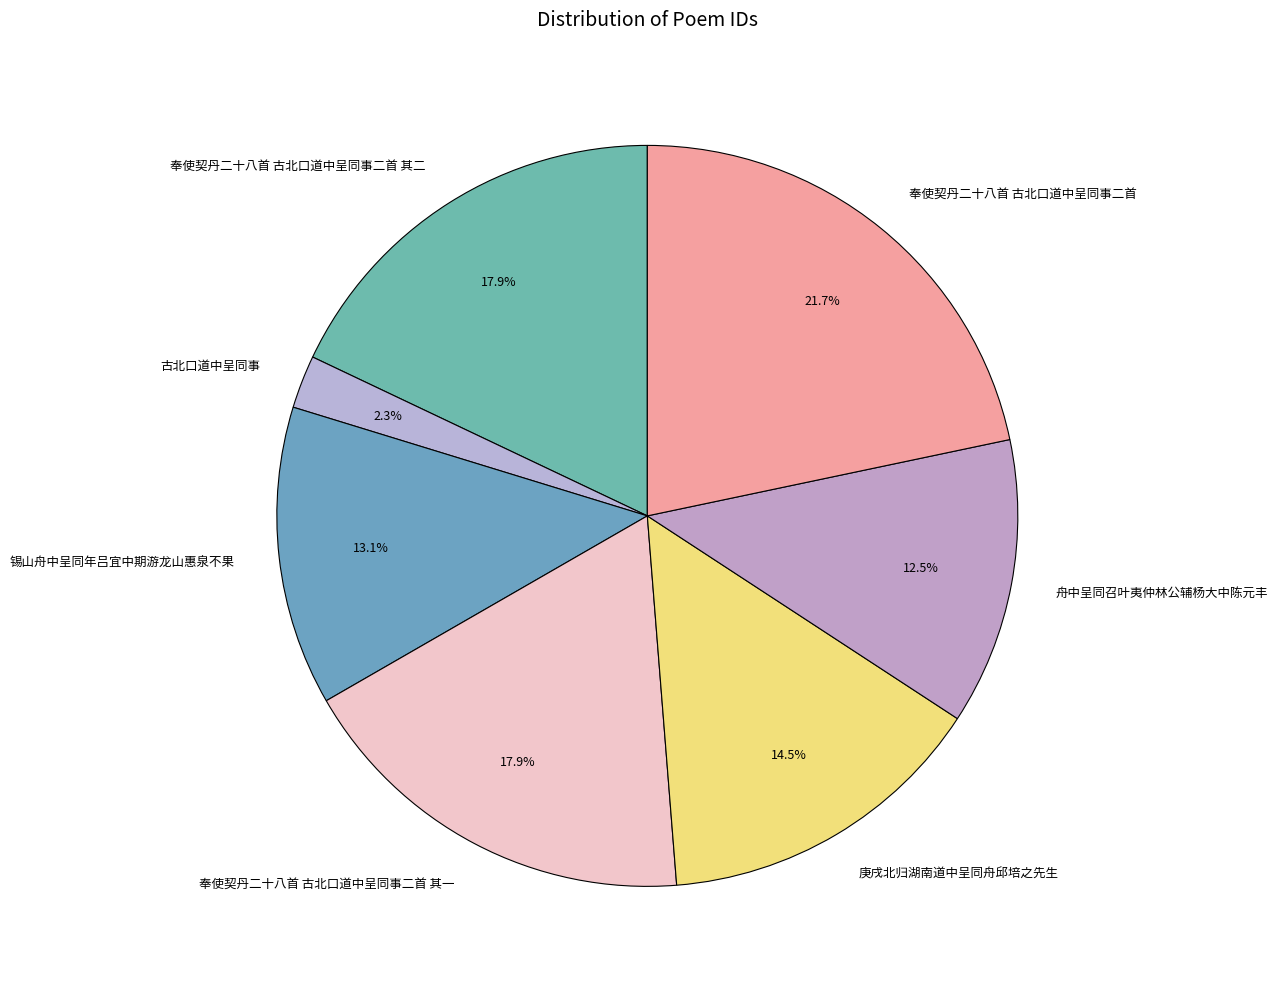

What percentage do 舟中呈同召叶夷仲林公辅杨大中陈元丰 and 庚戌北归湖南道中呈同舟邱培之先生 together represent?

27.0%